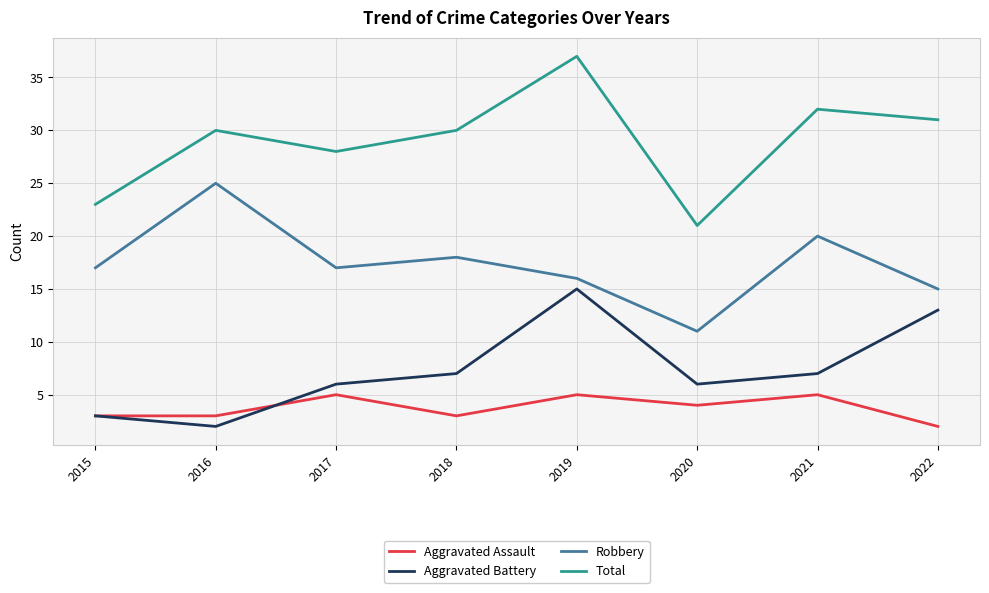

At which category is the sum across all series the highest?

2019